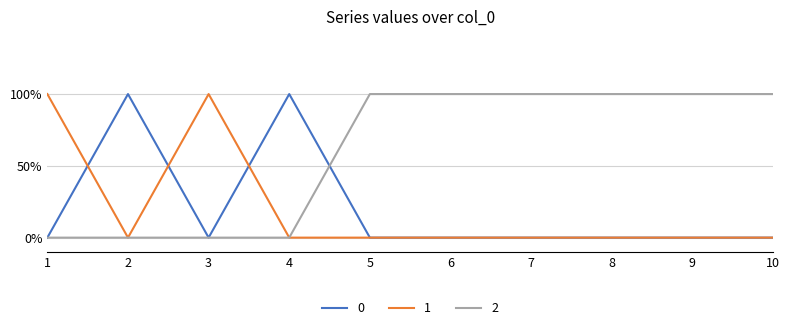

What is the difference between the highest and lowest values at 3?

1